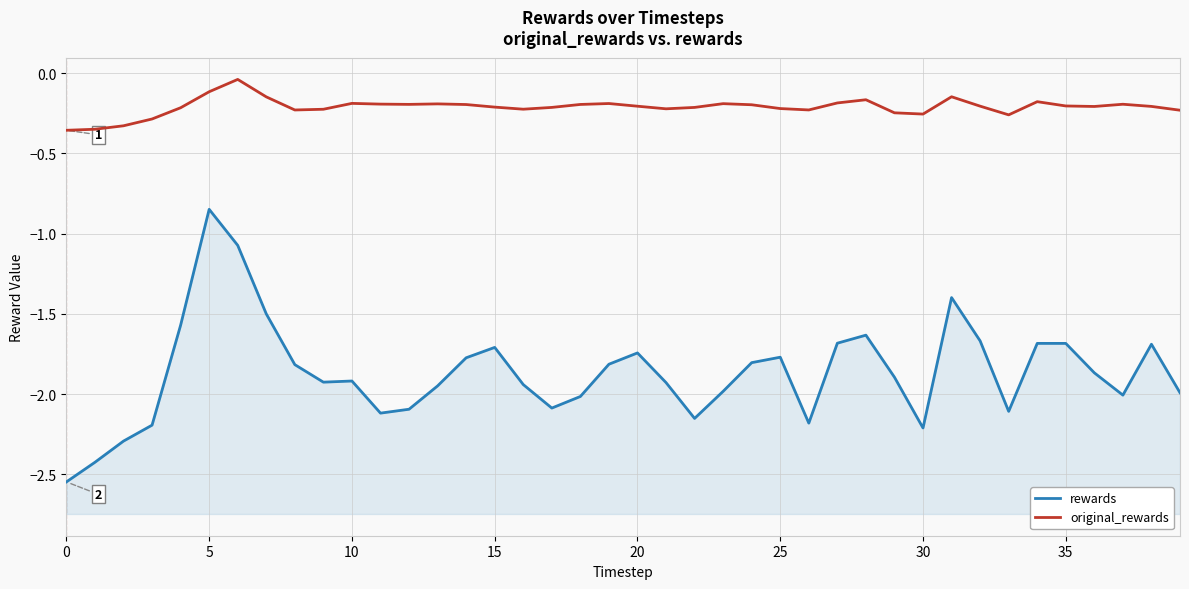

Which has a higher value, 34 or 19?

34